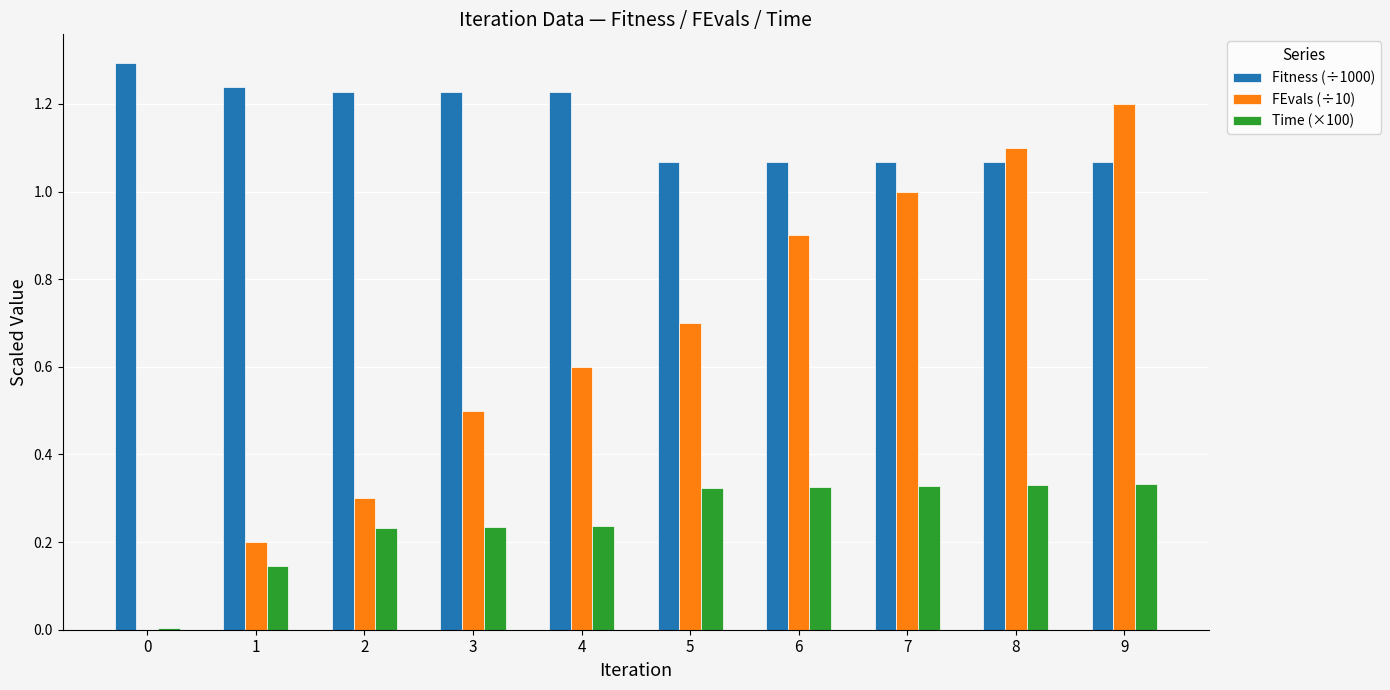

What is the maximum value shown in the chart?

1.3